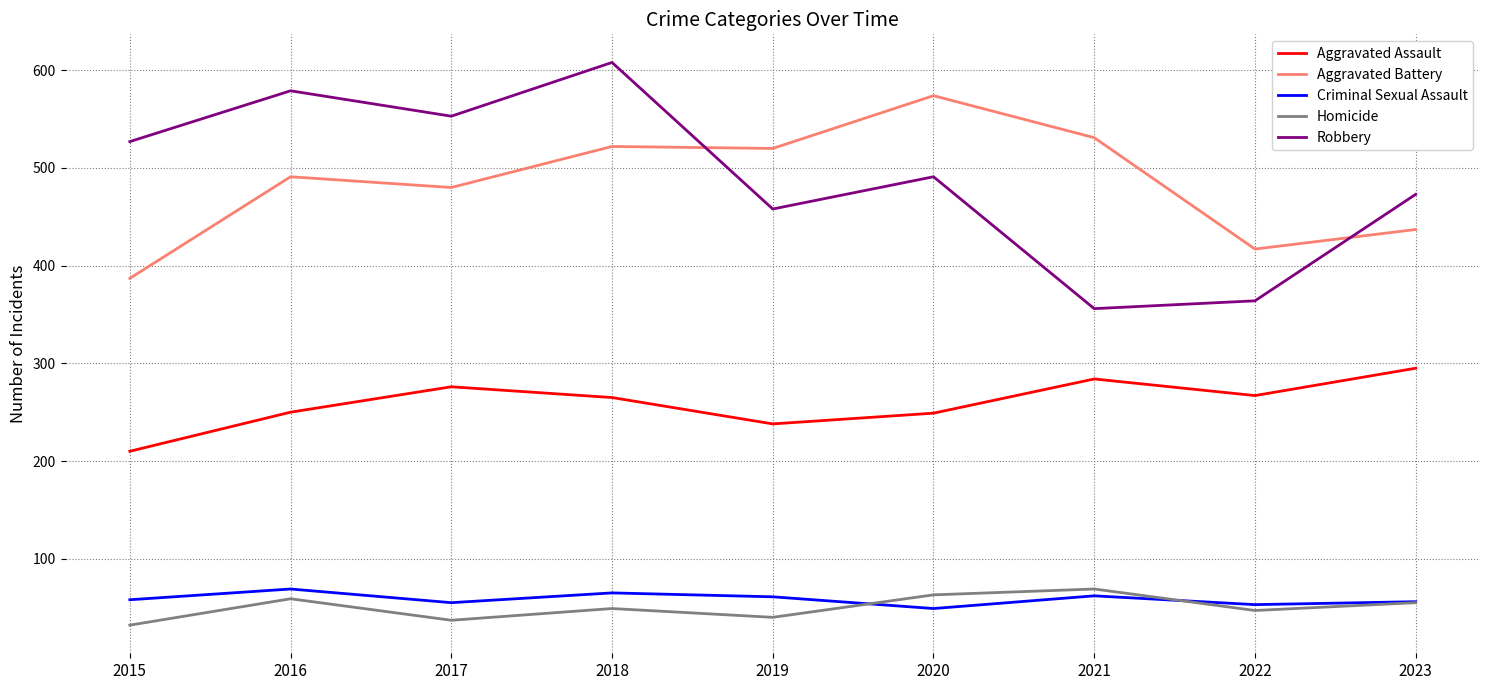

The value of Aggravated Assault at 2017 is 276. True or false?

True